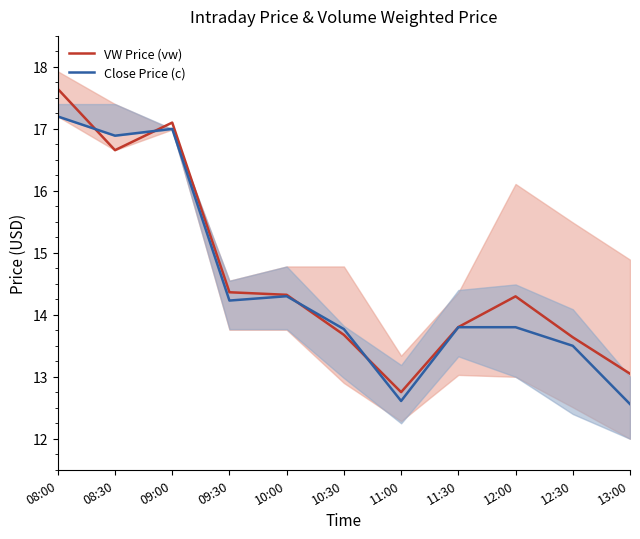

Is it true that VW Price (vw) equals 13.8 at 11:30?

True